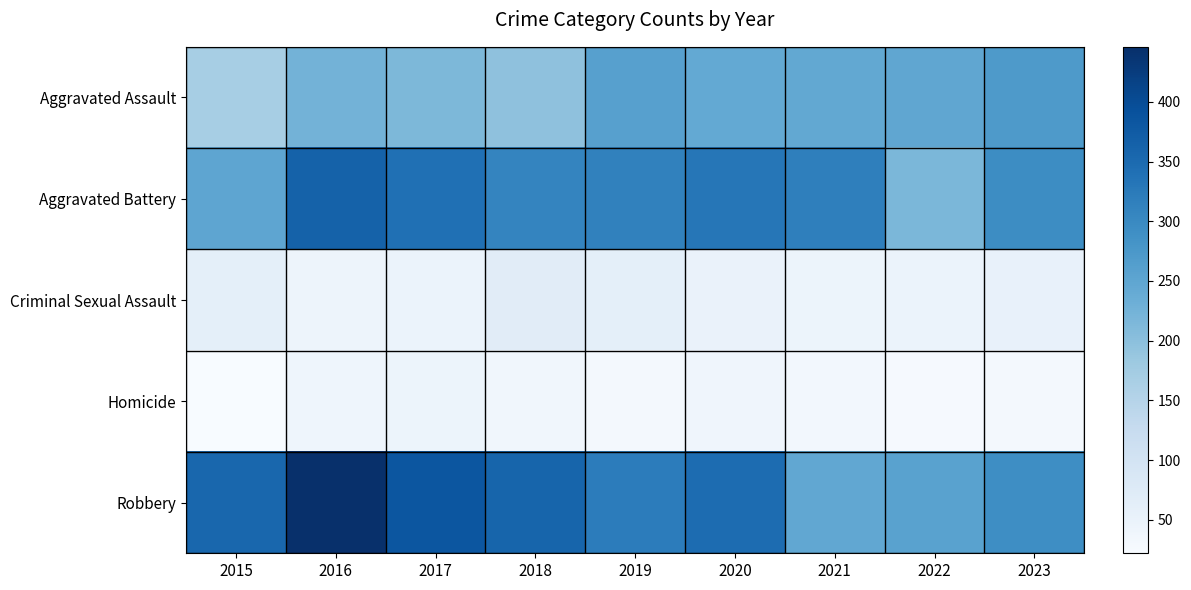

At 2015, list the series in order from smallest to largest.

Homicide, Criminal Sexual Assault, Aggravated Assault, Aggravated Battery, Robbery